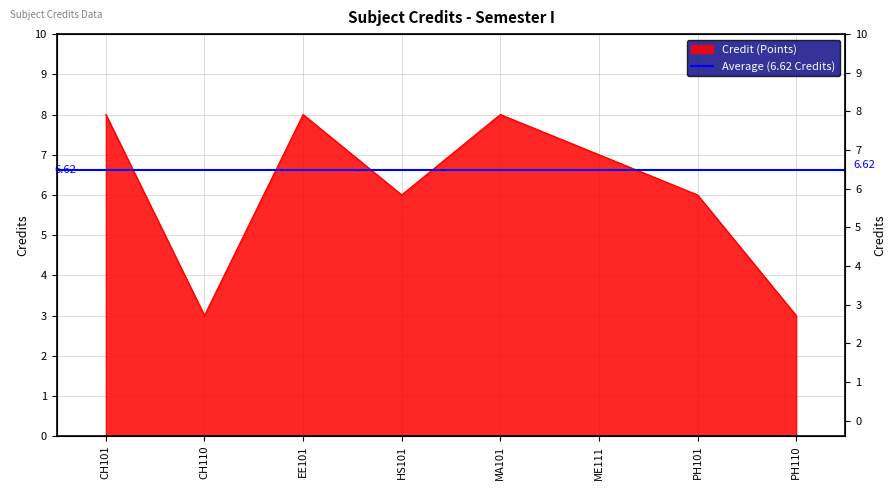

List the labels in order of value, smallest first.

CH110, PH110, HS101, PH101, ME111, CH101, EE101, MA101